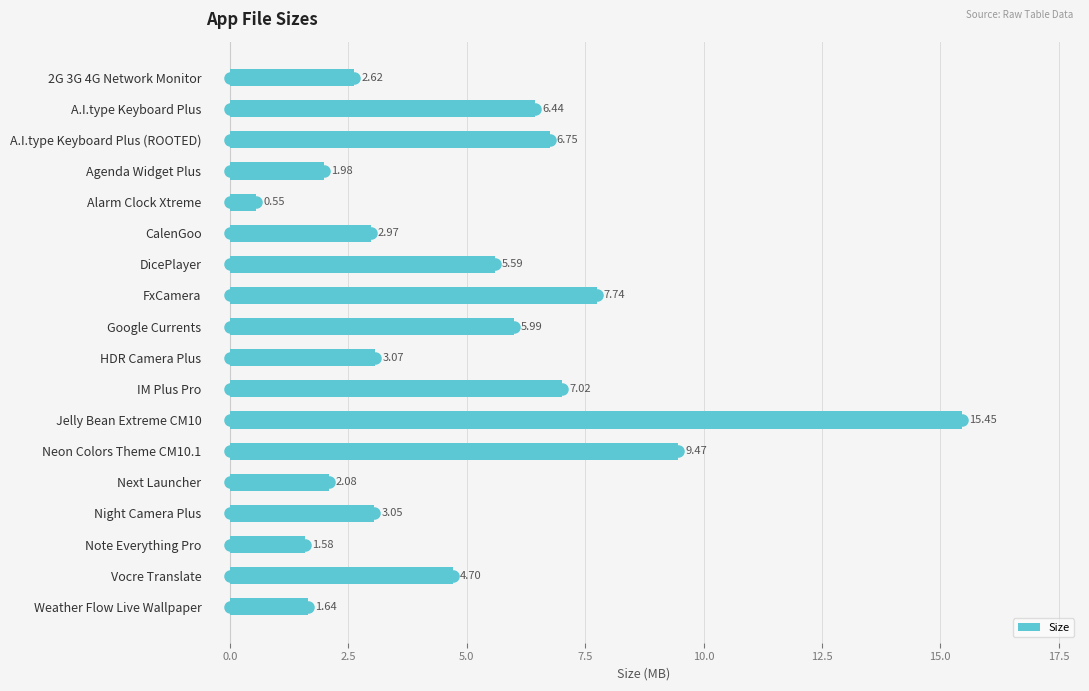

What is the difference between the second highest and minimum values?

8.9